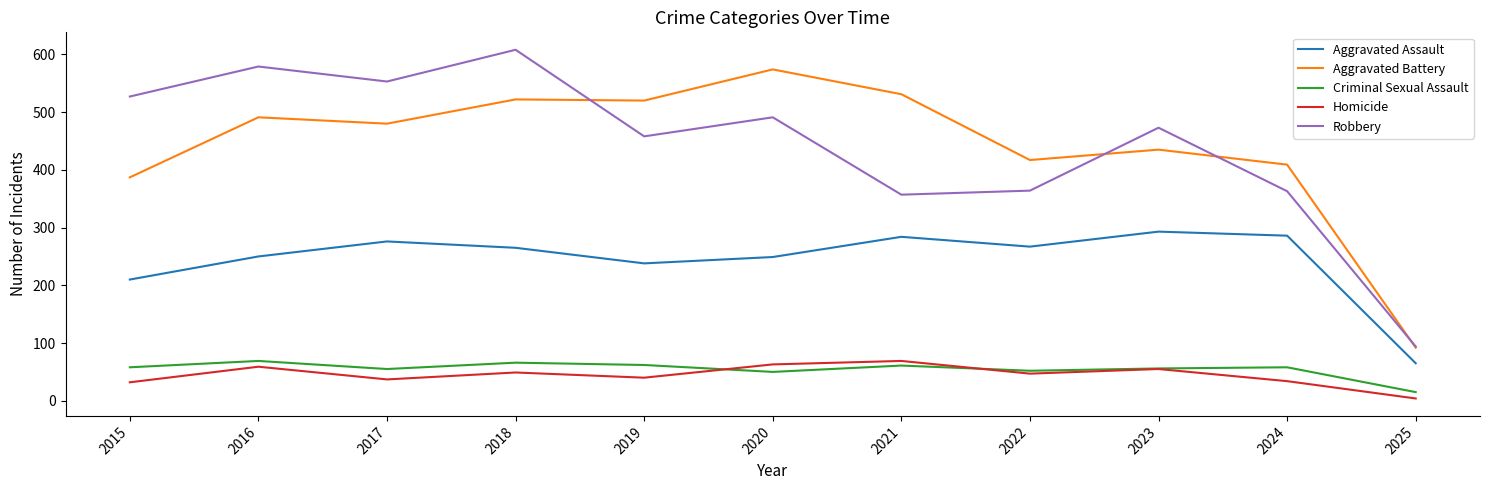

What is the approximate value of Aggravated Assault at 2024?

286